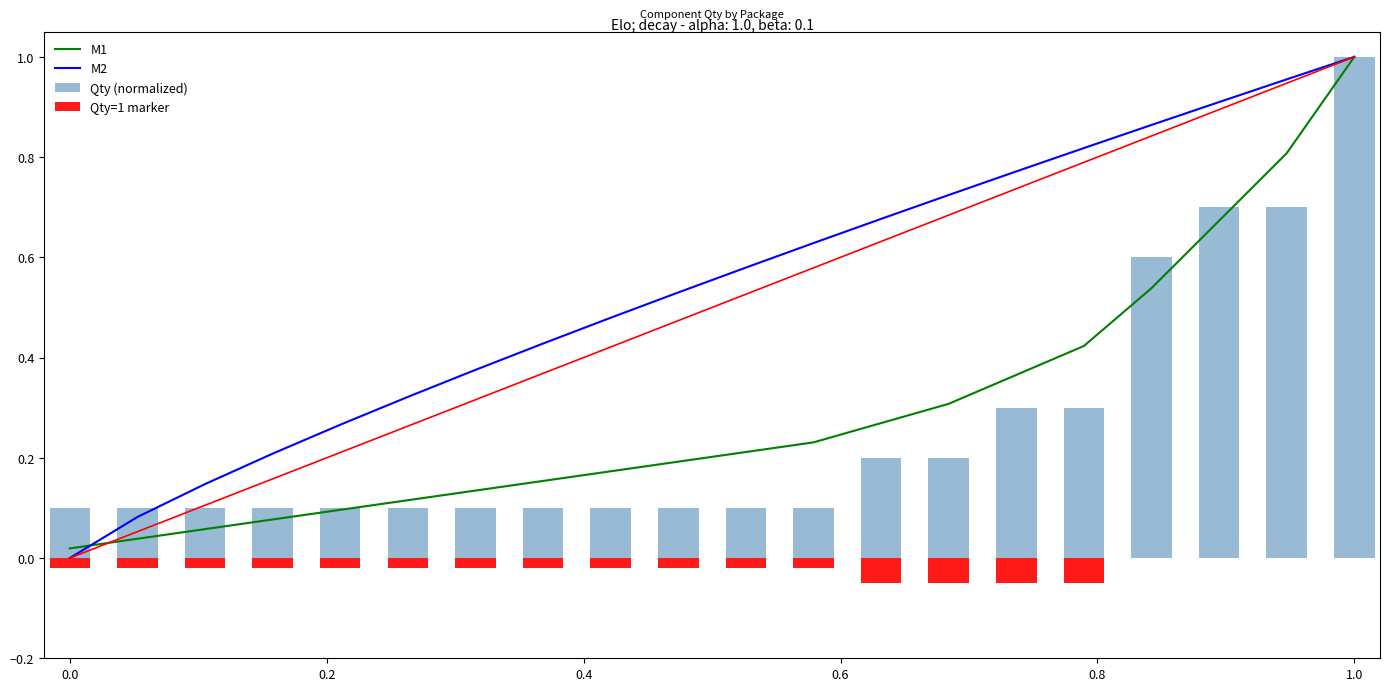

At 1.0, list the series in order from smallest to largest.

Qty=1 marker, M1, M2, Qty (normalized)